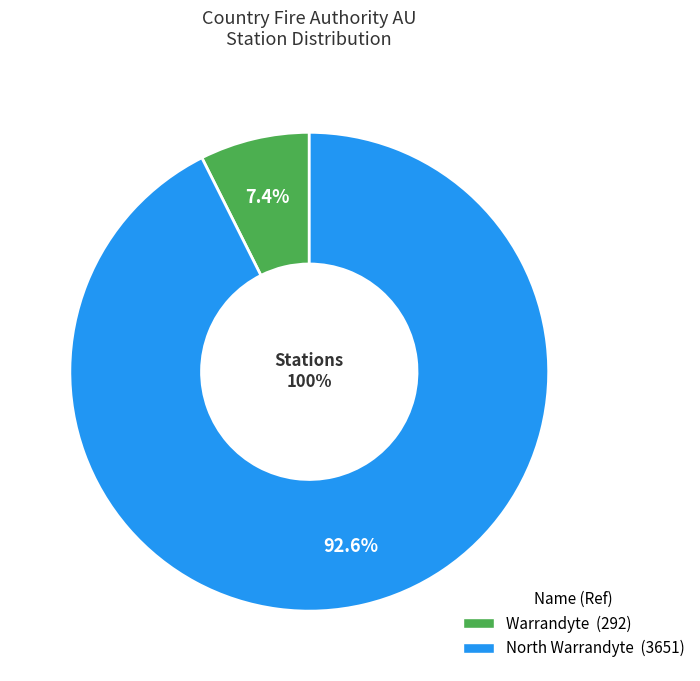

Rank the categories by value from highest to lowest.

North Warrandyte, Warrandyte